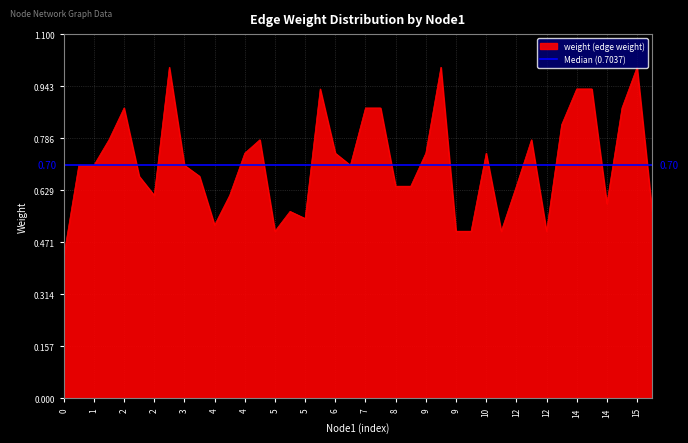

Which category has the highest value across all series?

3